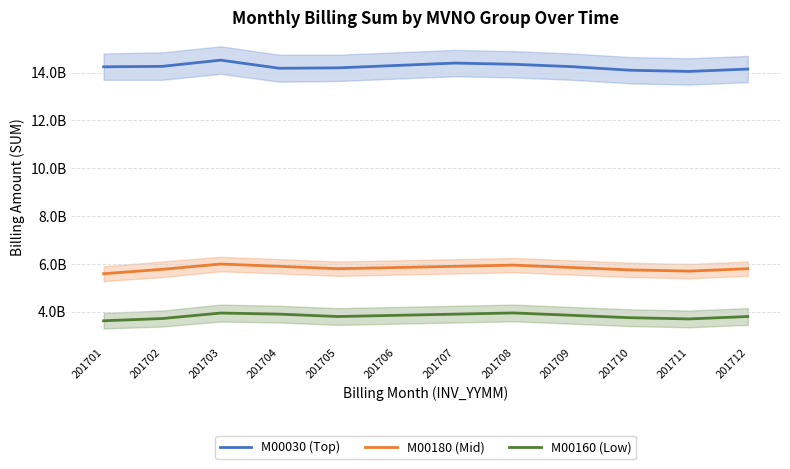

What is the minimum value shown in the chart?

3622223800